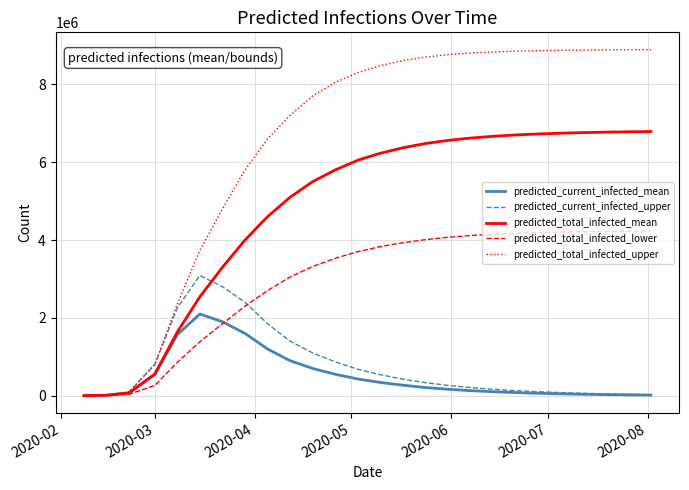

What is the minimum value shown in the chart?

704